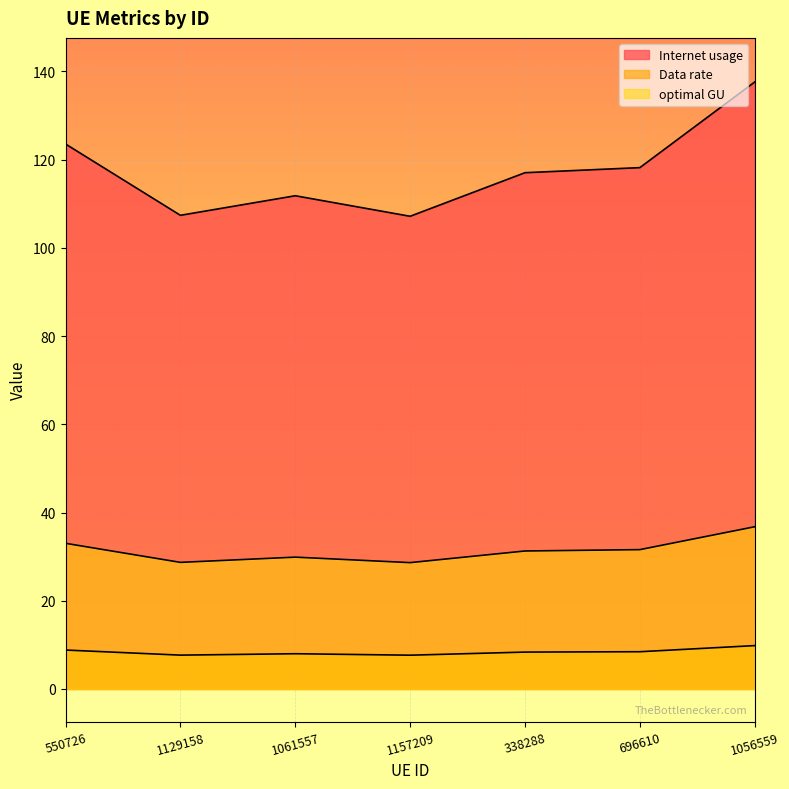

At how many categories does at least one series exceed 49?

7